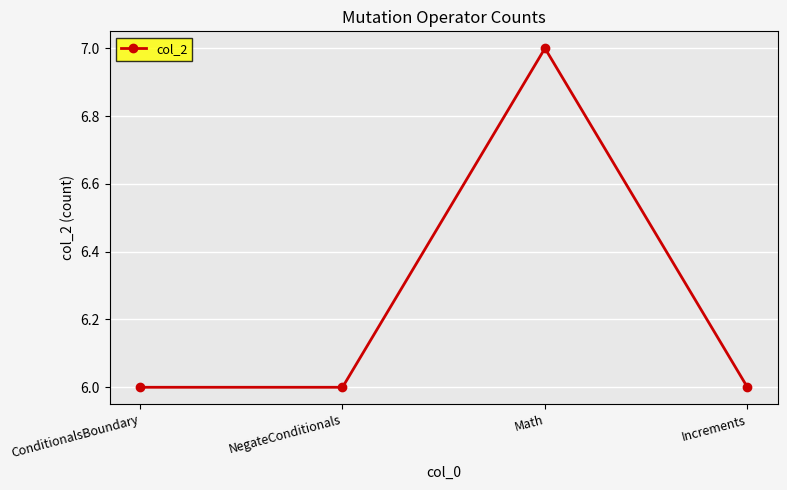

What is the value of the 2nd point from the left?

6